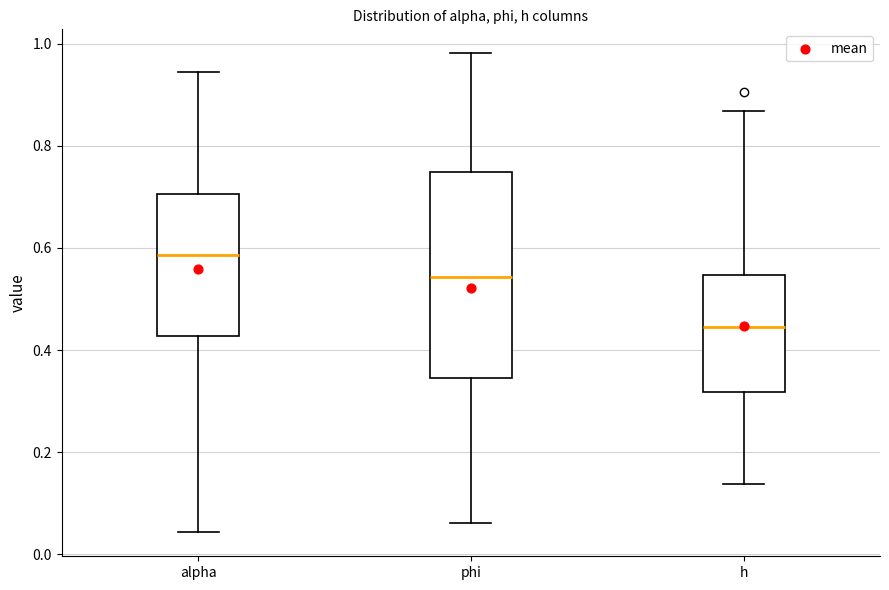

Reading left to right, read every box against the y-axis: the position of its median line, the range the box covers, and the ends of its whiskers. The values are not printed on the chart, so give them approximately, as read against the axis.

alpha: median 0.58, box 0.42 to 0.70, whiskers 0.04 to 0.94
phi: median 0.54, box 0.34 to 0.74, whiskers 0.06 to 0.98
h: median 0.44, box 0.32 to 0.54, whiskers 0.14 to 0.86